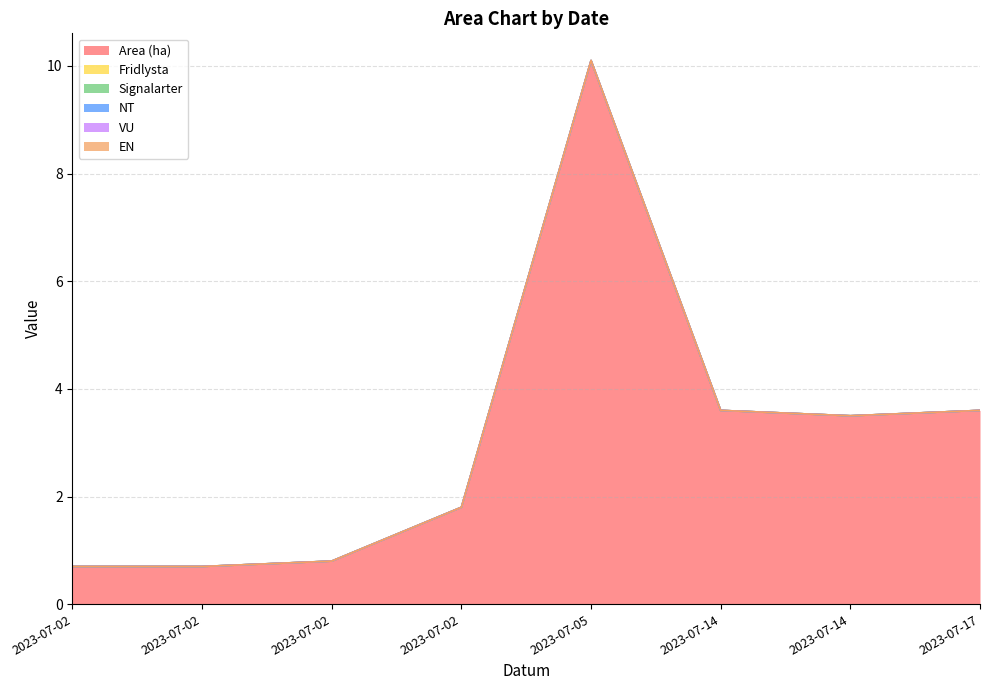

Rank the series by their maximum value, from lowest to highest.

Fridlysta, Signalarter, NT, VU, EN, Area (ha)